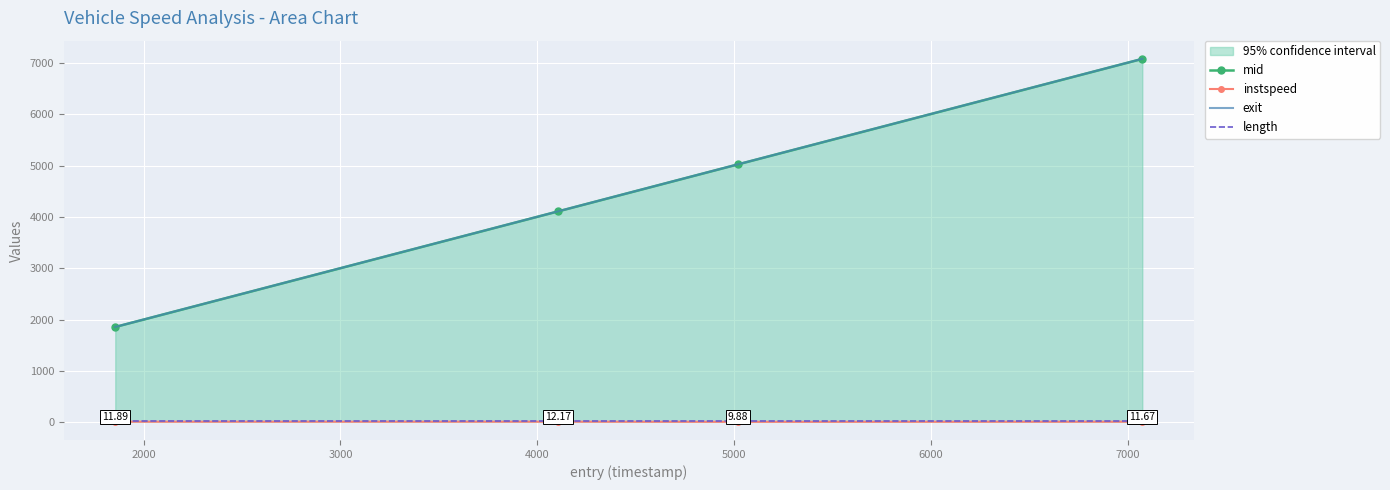

True or false: length and exit cross at least once.

False